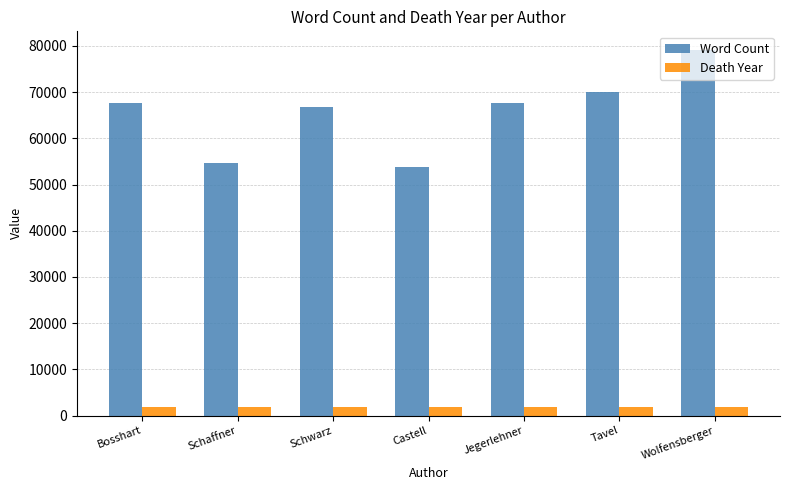

Between Schwarz and Castell, which series saw the biggest shift?

Word Count